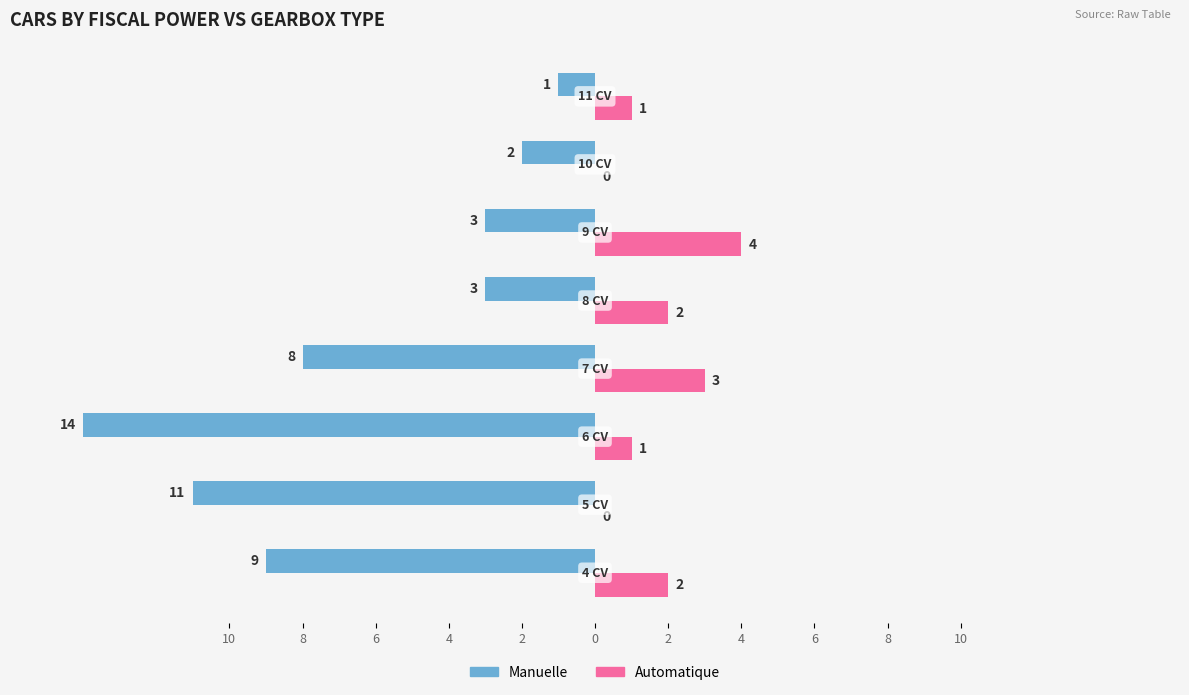

What are all the series names shown in the legend?

Manuelle, Automatique